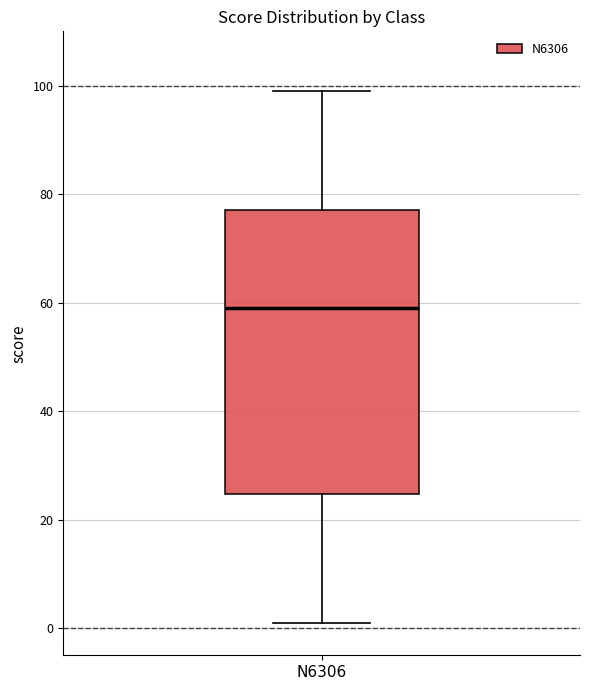

Where is the lower edge of the box for N6306 on the y-axis? The values are not printed on the chart, so give them approximately, as read against the axis.

24